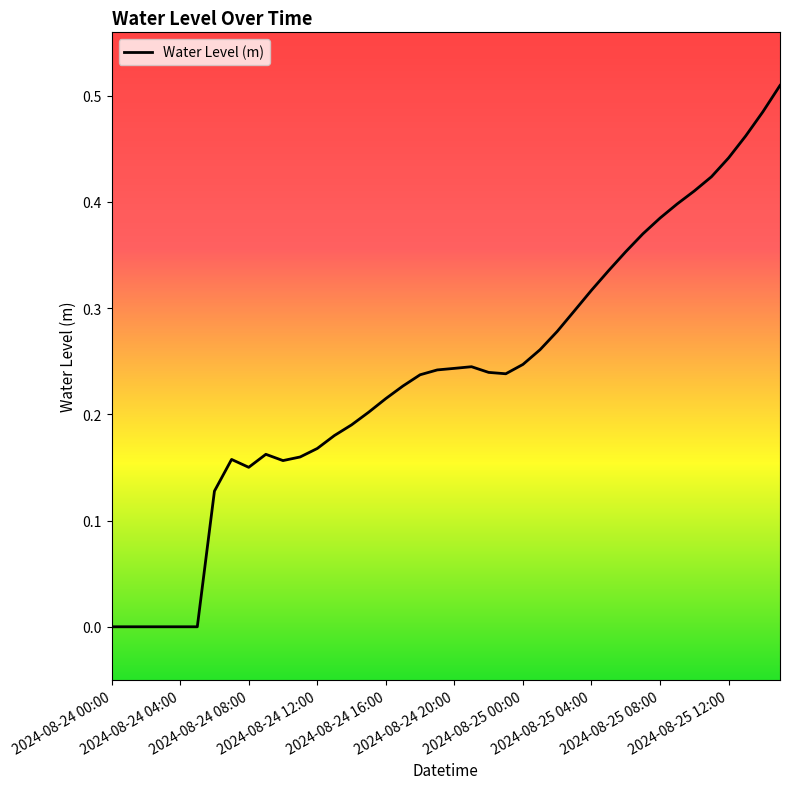

How many lines are shown in the chart?

1